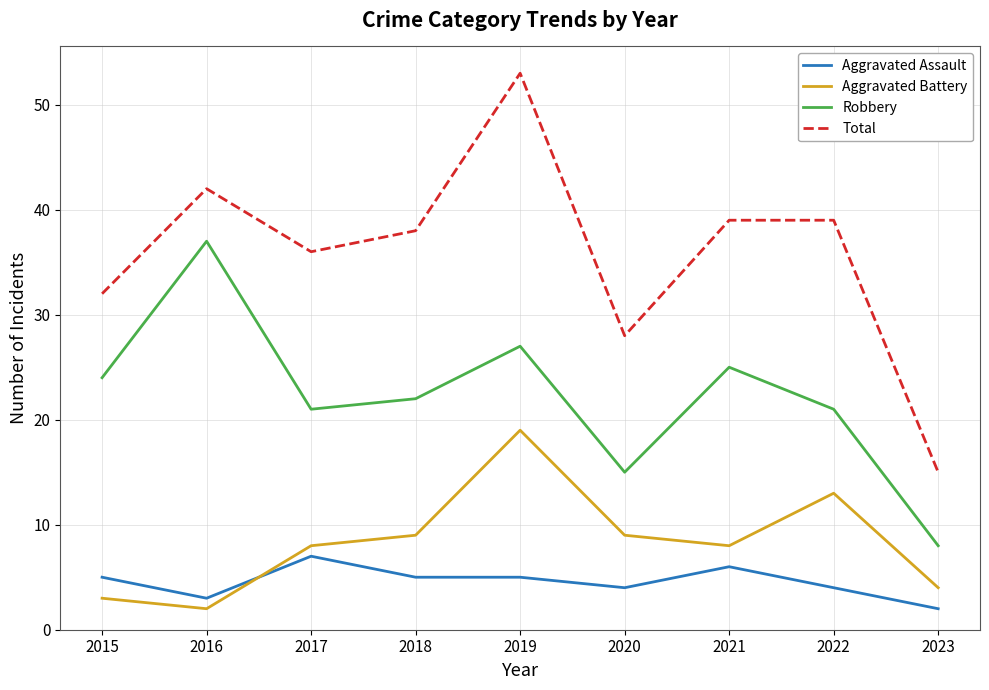

The Aggravated Assault series shows 2 at 2020. True or false?

False